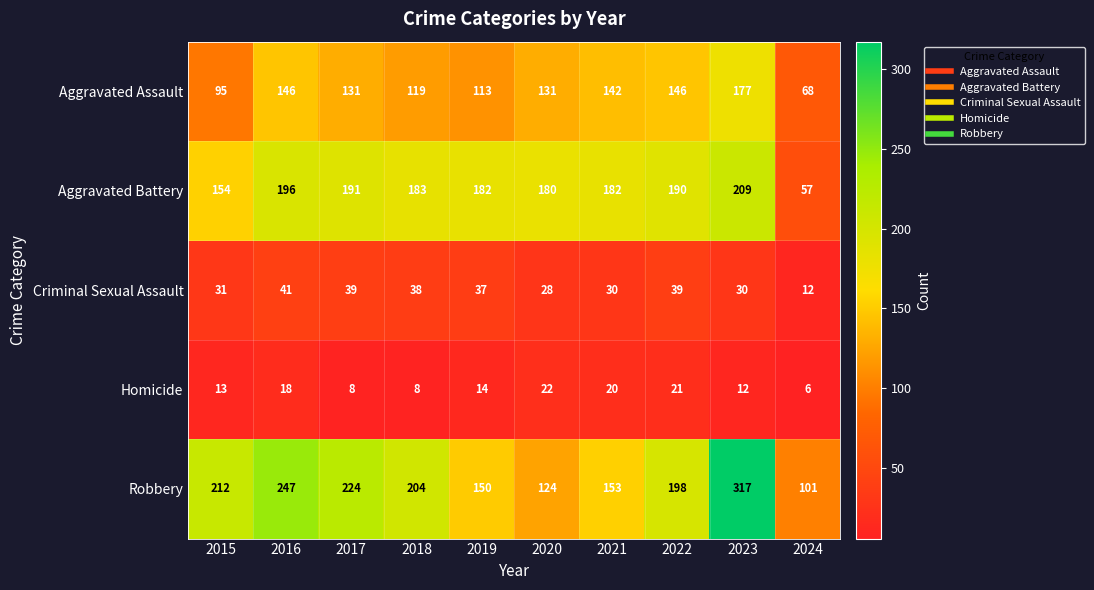

What is the sum of all Homicide values?

142